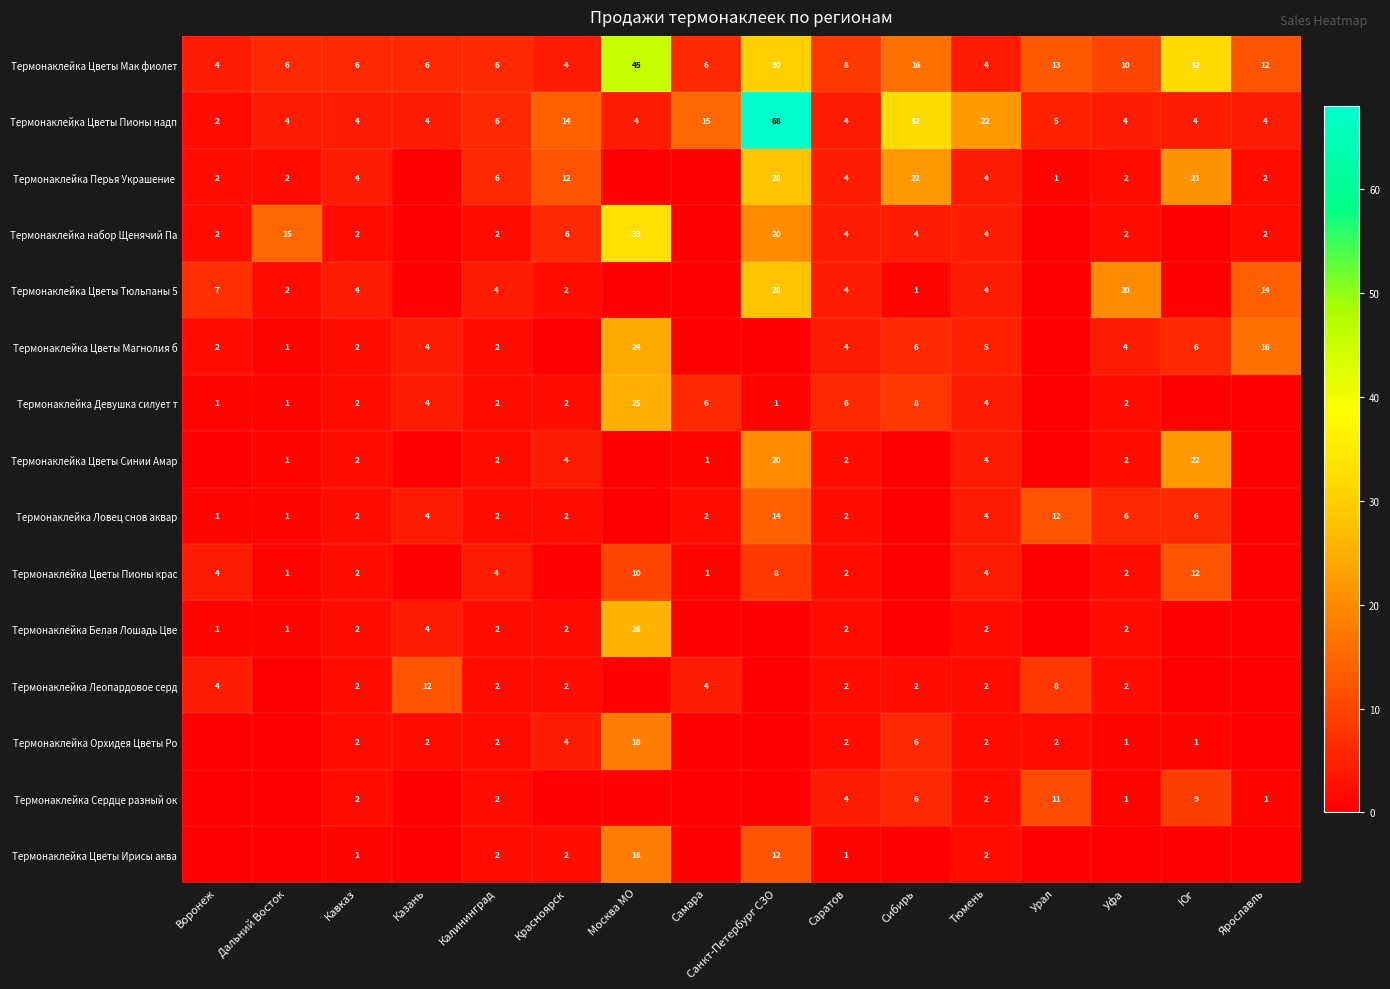

Where does the Термонаклейка Цветы Мак фиолет series first go above 8?

Москва МО